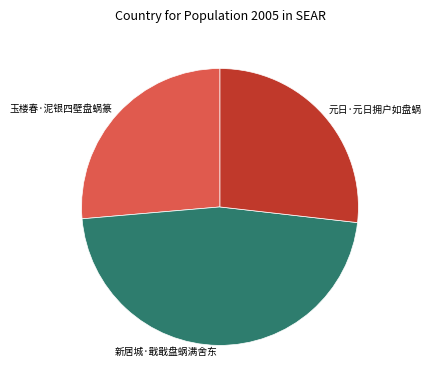

Is there any slice that represents more than half of the pie?

No